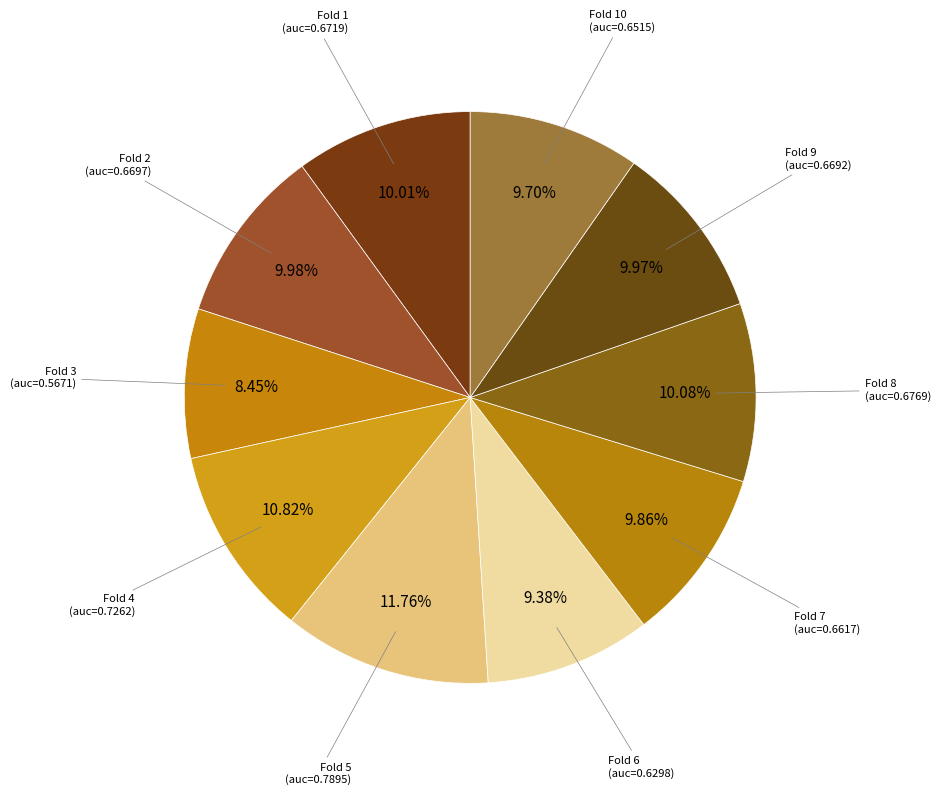

Is there any slice that represents more than half of the pie?

No